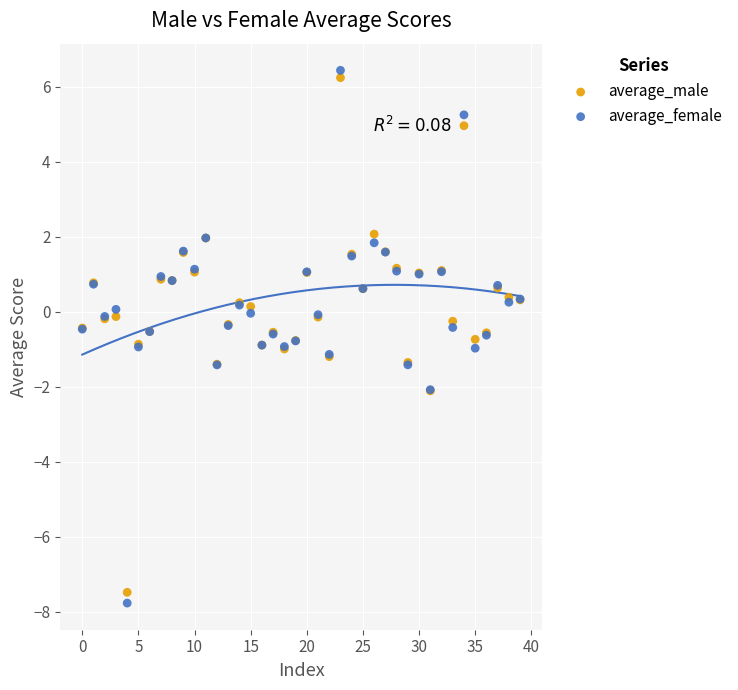

Which series has the largest Y range (max minus min)?

average_female